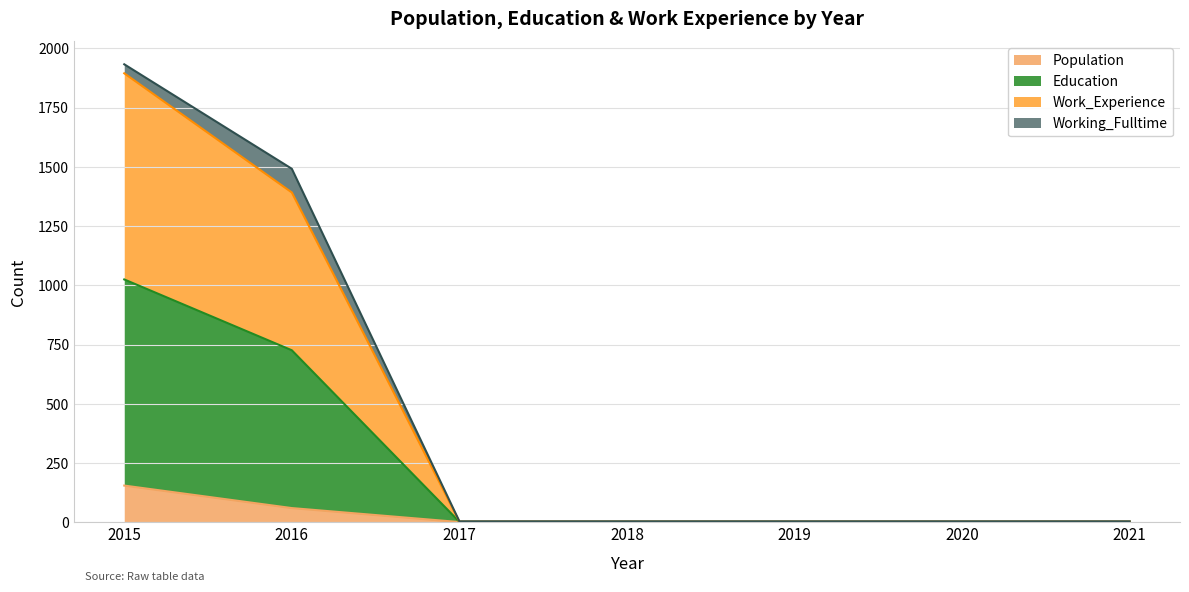

What is the total value across all series at 2017?

8